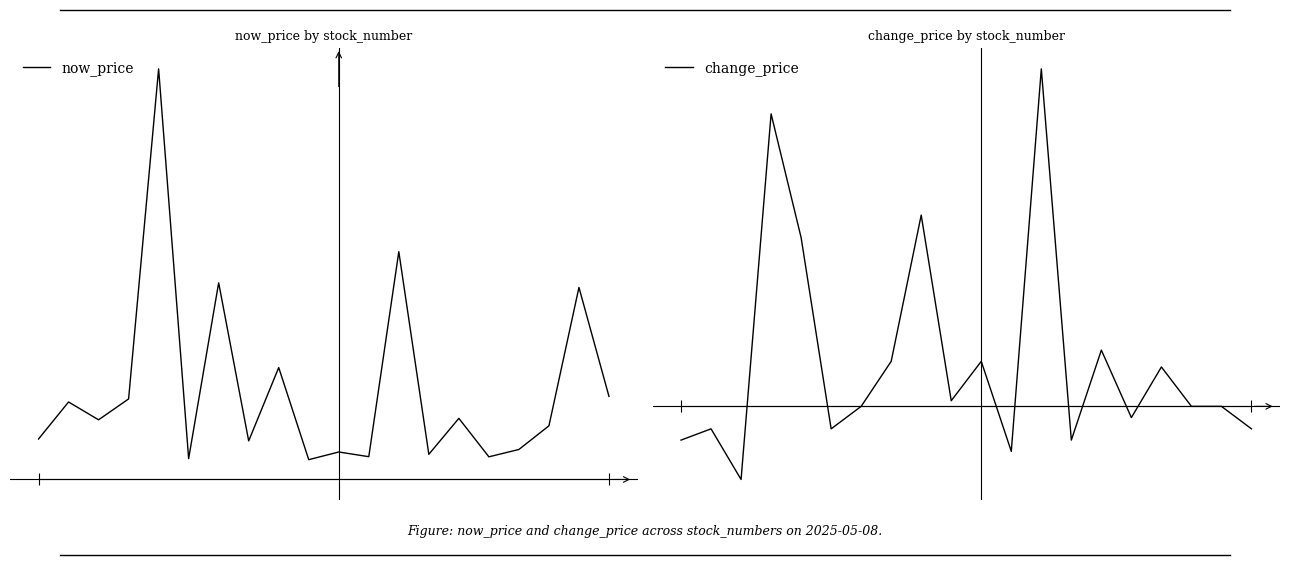

Rank the series at 14 from highest to lowest value.

now_price, change_price